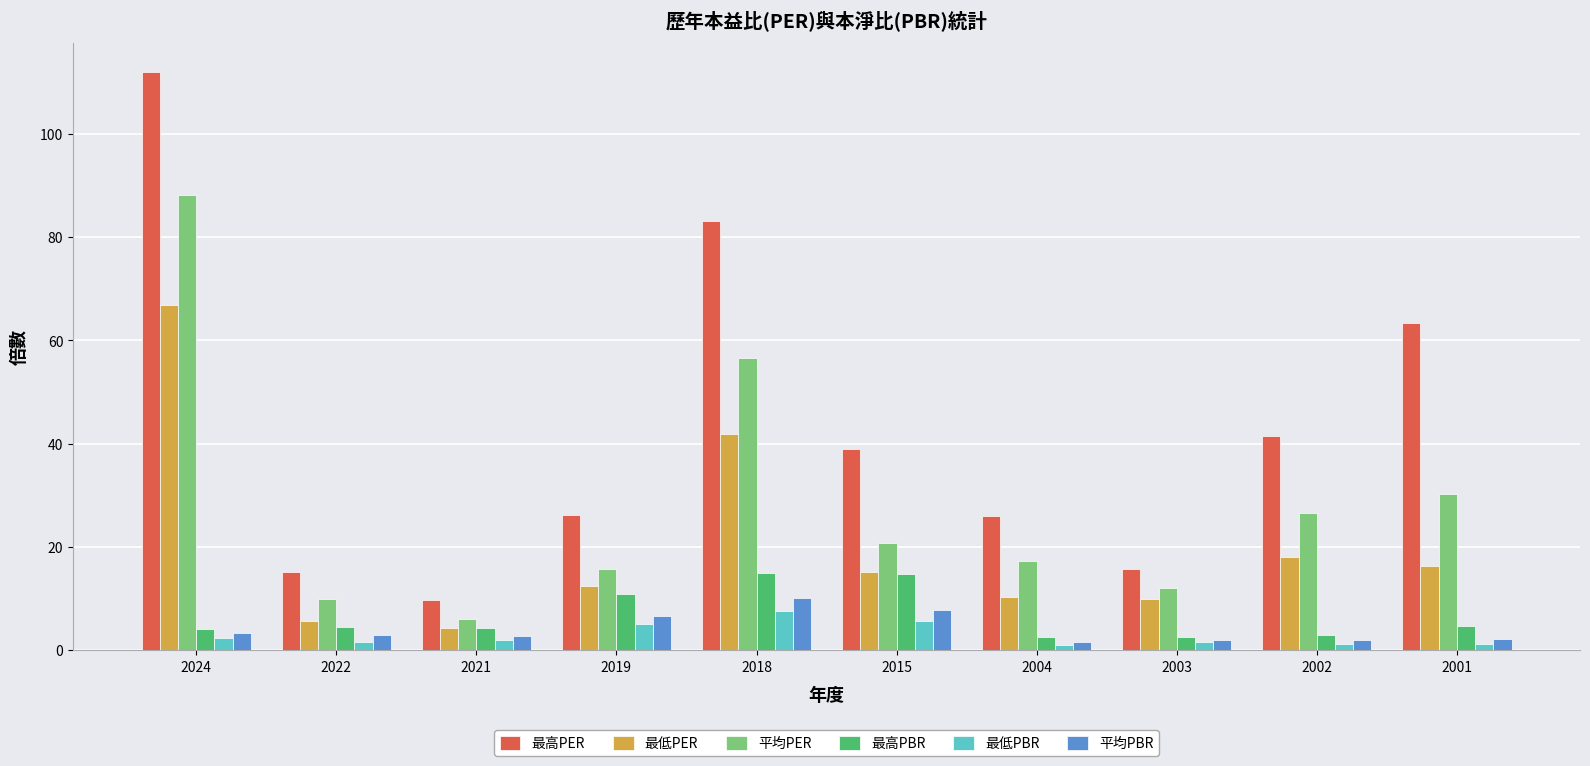

How many bars are there in total?

60